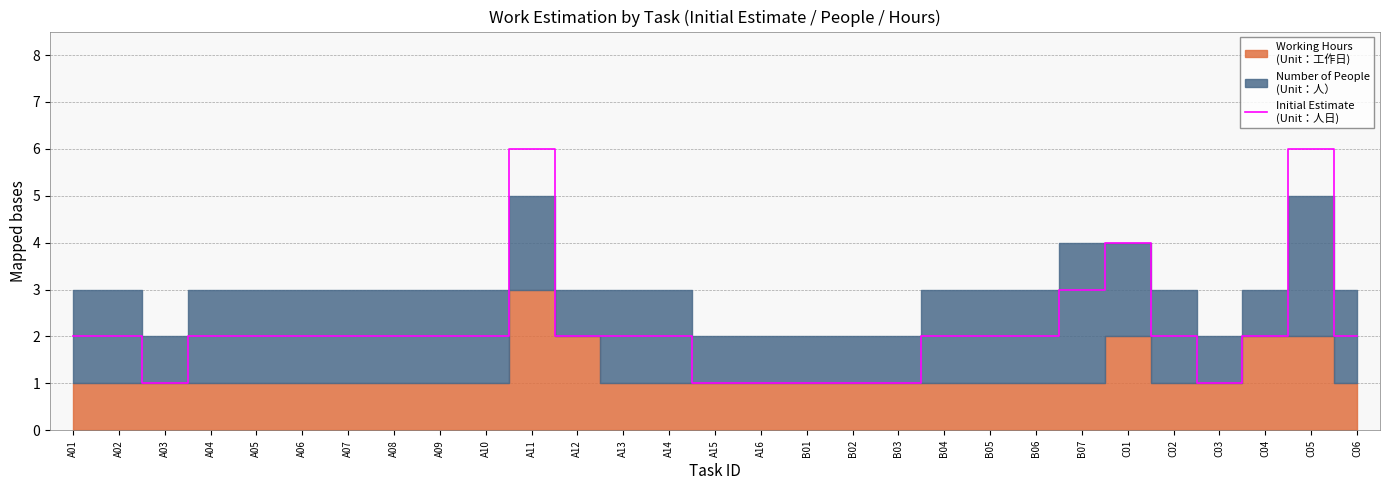

The chart shows a value of 1 at A15. True or false?

True